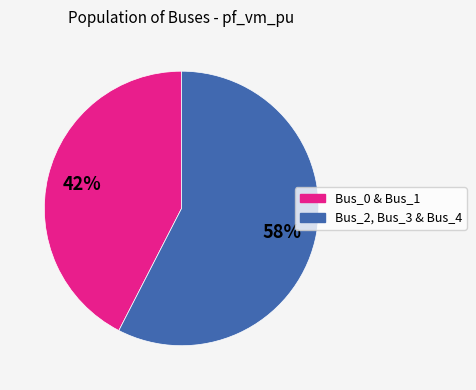

Count the number of slices in the pie.

2